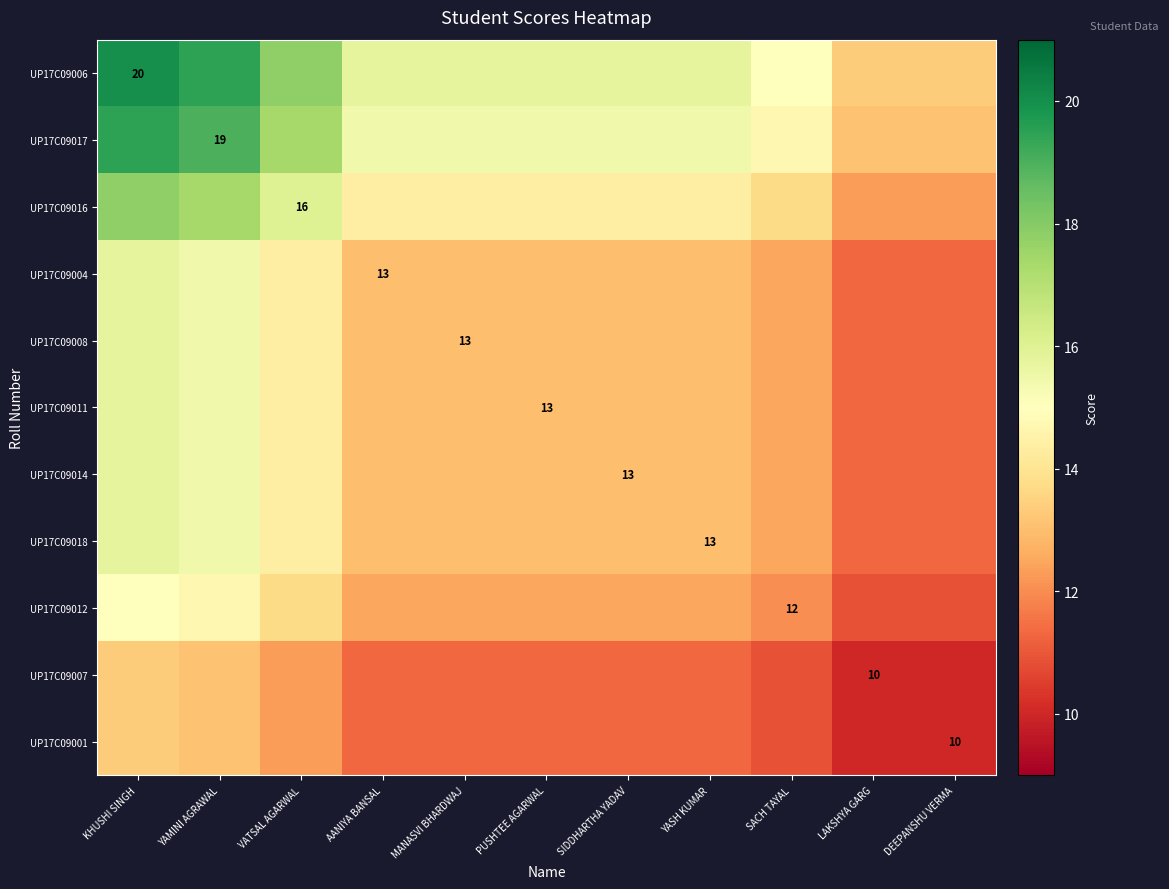

The UP17C09008 series shows 3.5 at YAMINI AGRAWAL. True or false?

False